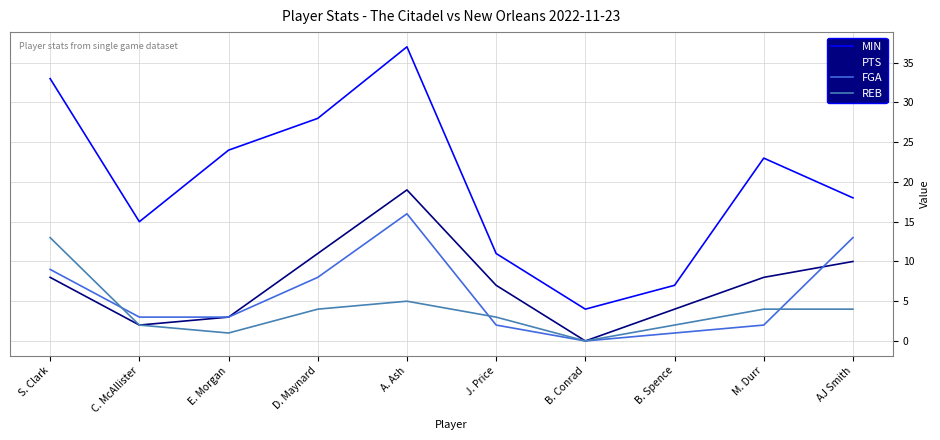

Is it true that MIN equals 6 at B. Conrad?

False